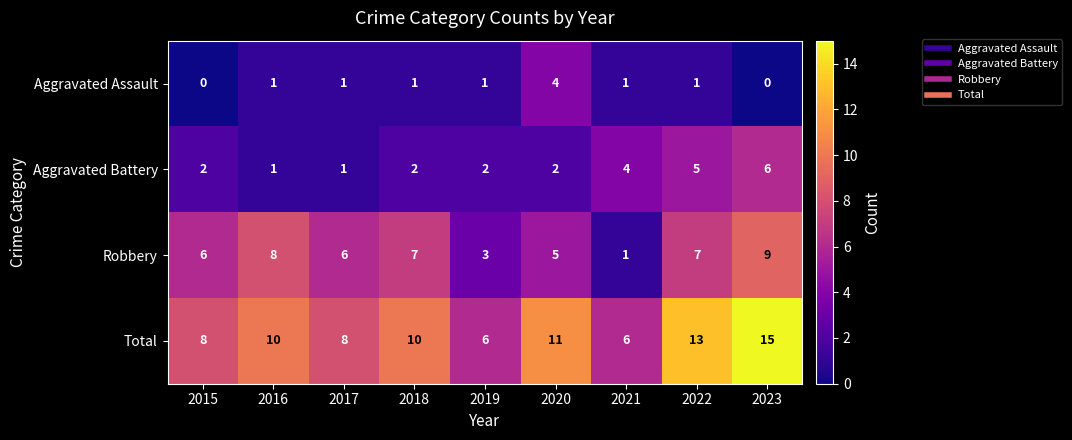

Rank the series by their maximum value, from lowest to highest.

Aggravated Assault, Aggravated Battery, Robbery, Total